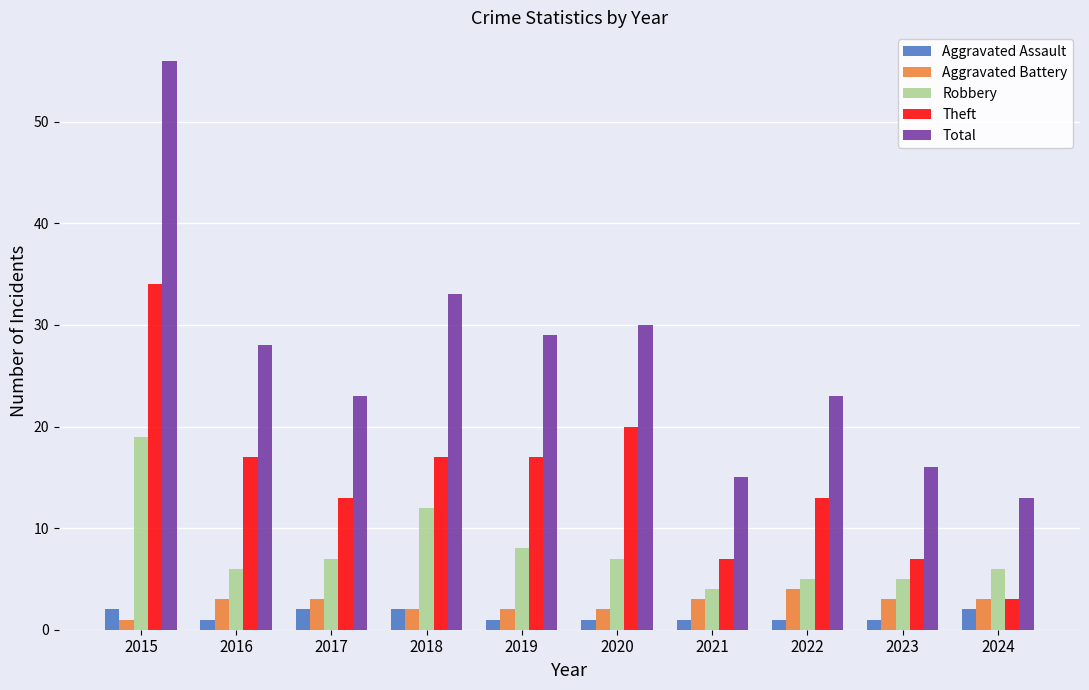

How many bars are there in total?

50